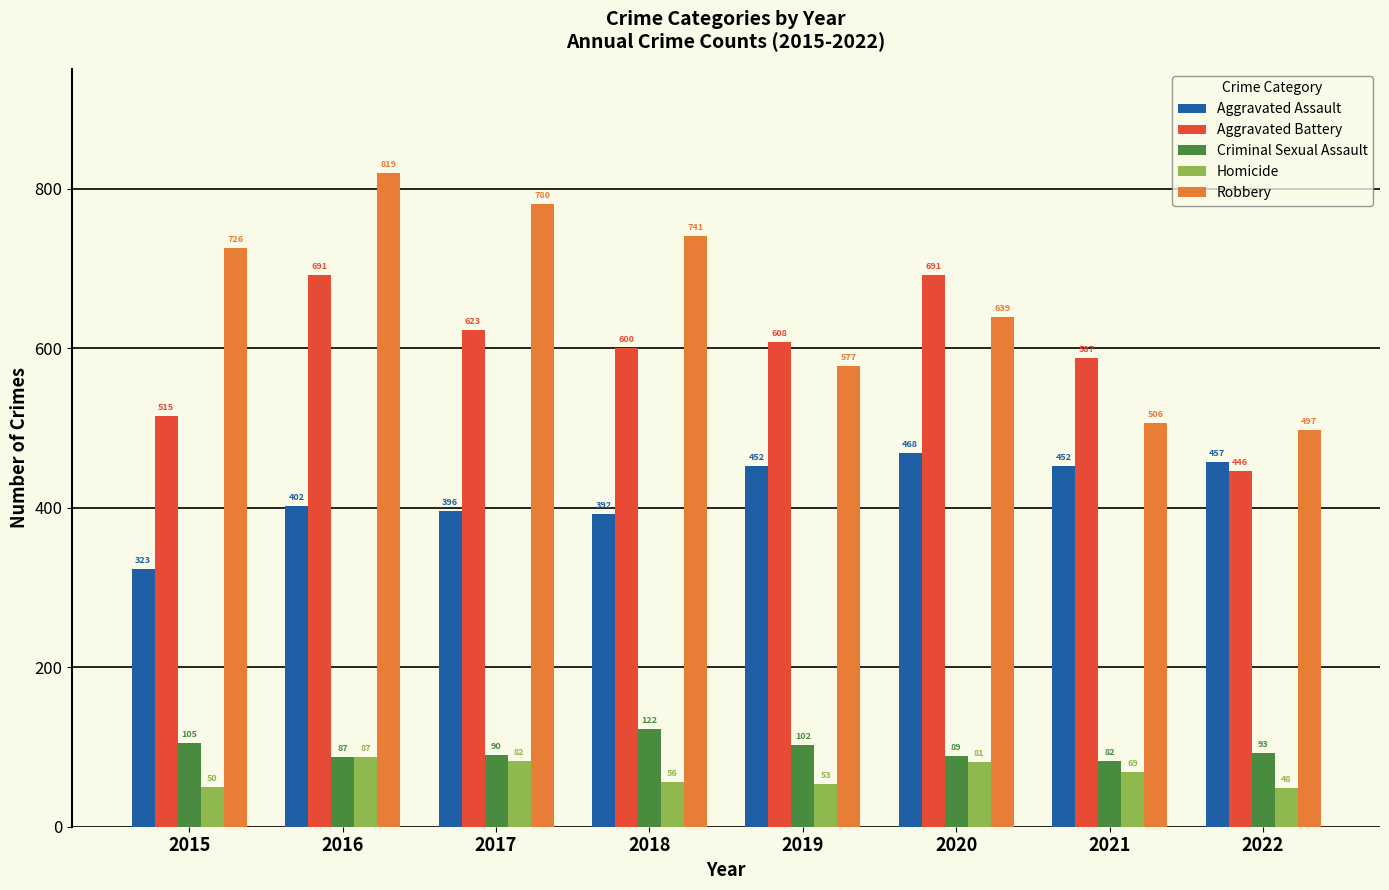

Which series has the largest total across all categories?

Robbery